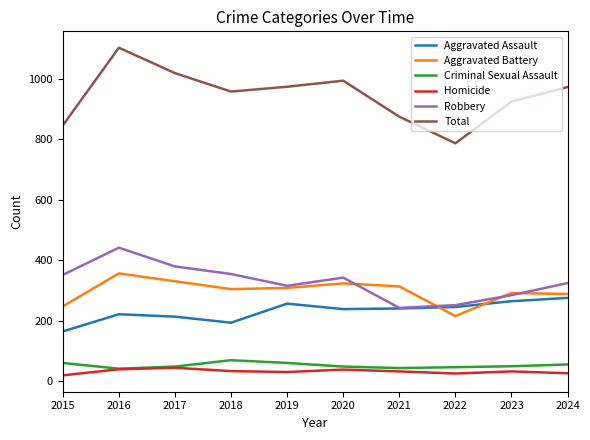

At which category does Total reach its first local valley?

2018